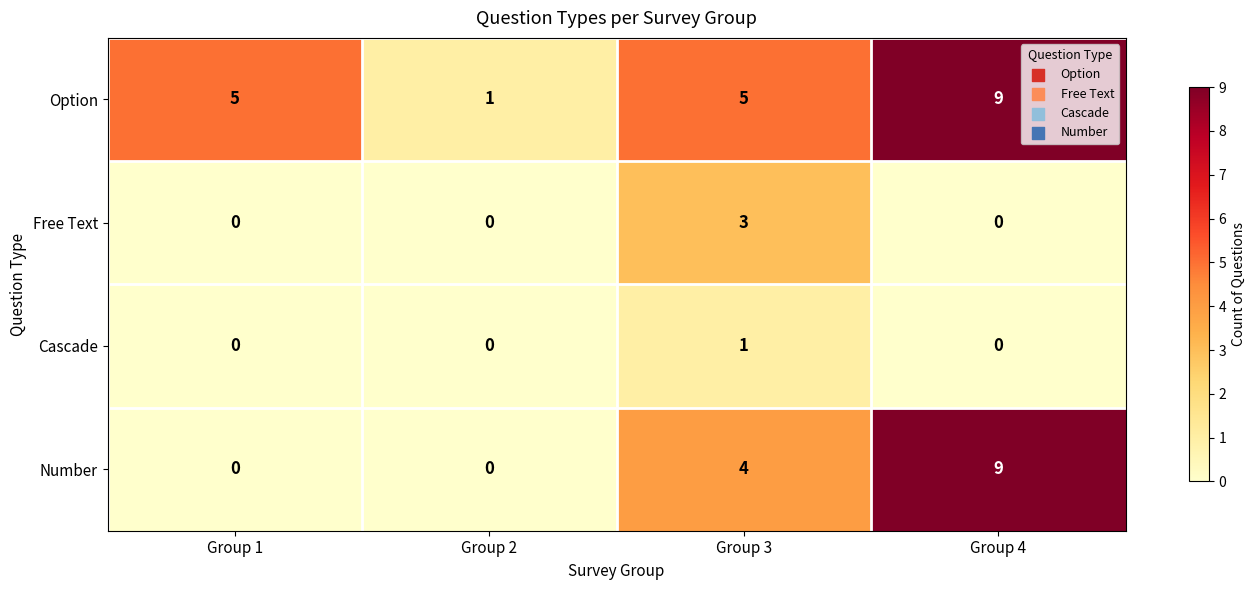

Reading right to left, list all the values displayed in this chart.

Option: Group 4=9	Group 3=5	Group 2=1	Group 1=5
Free Text: Group 4=0	Group 3=3	Group 2=0	Group 1=0
Cascade: Group 4=0	Group 3=1	Group 2=0	Group 1=0
Number: Group 4=9	Group 3=4	Group 2=0	Group 1=0